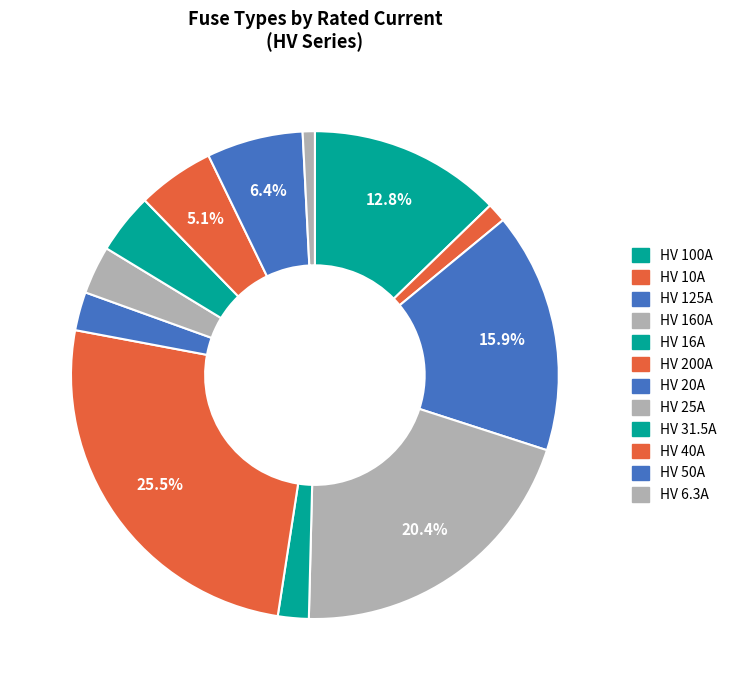

To the nearest percent, what percentage of the pie is HV 125A?

16%